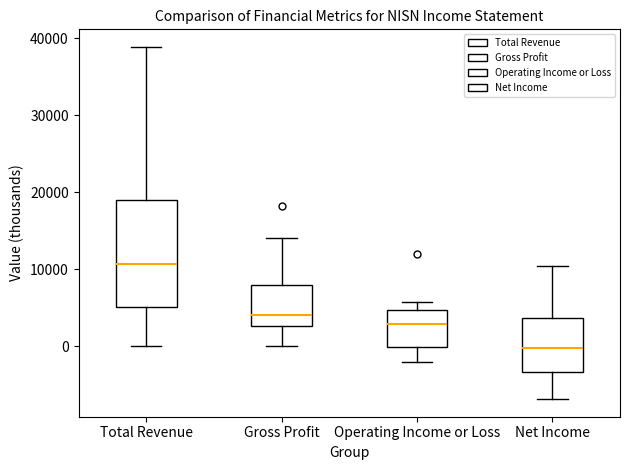

Where is the lower edge of the box for Net Income on the y-axis? The values are not printed on the chart, so give them approximately, as read against the axis.

-3000